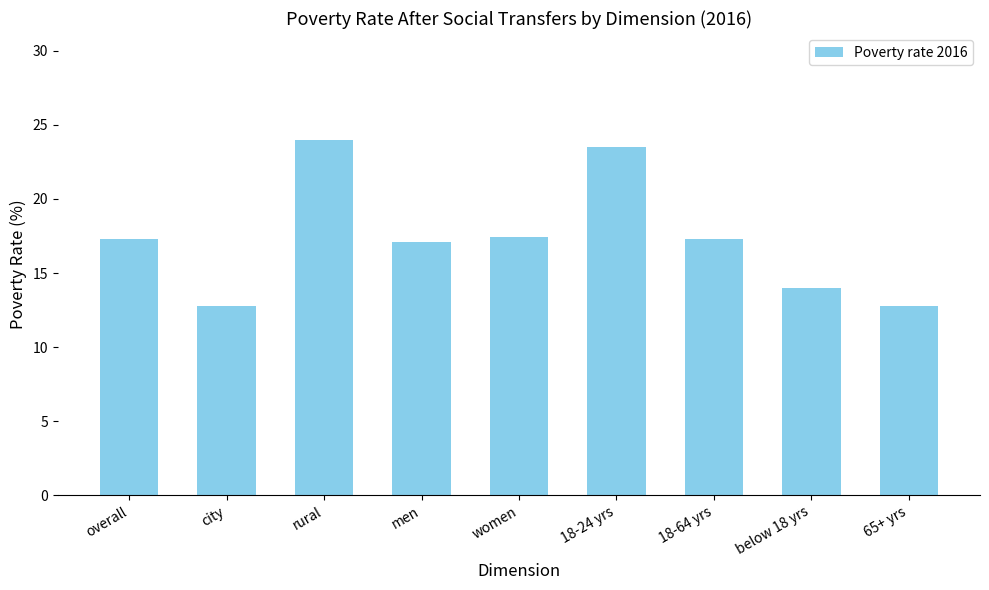

What is the label of the 2nd bar from the left?

city